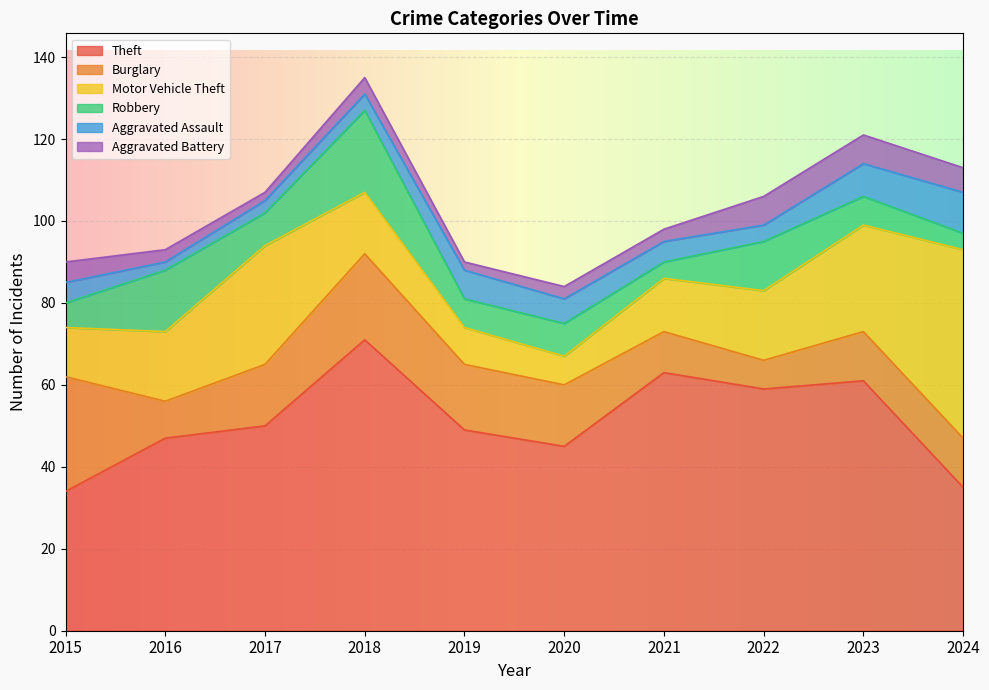

Is it true that Theft equals 35 at 2024?

True